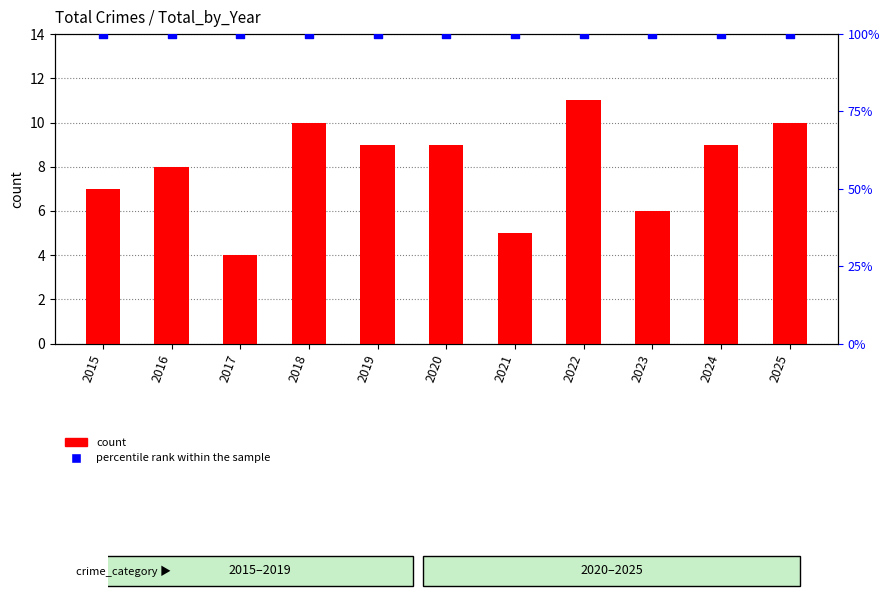

Which series reaches the maximum Y coordinate?

percentile rank within the sample